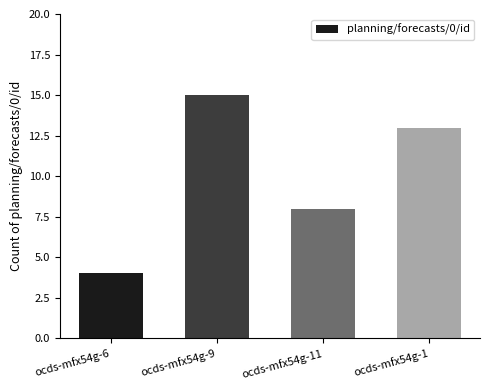

What position from the left is ocds-mfx54g-11?

3